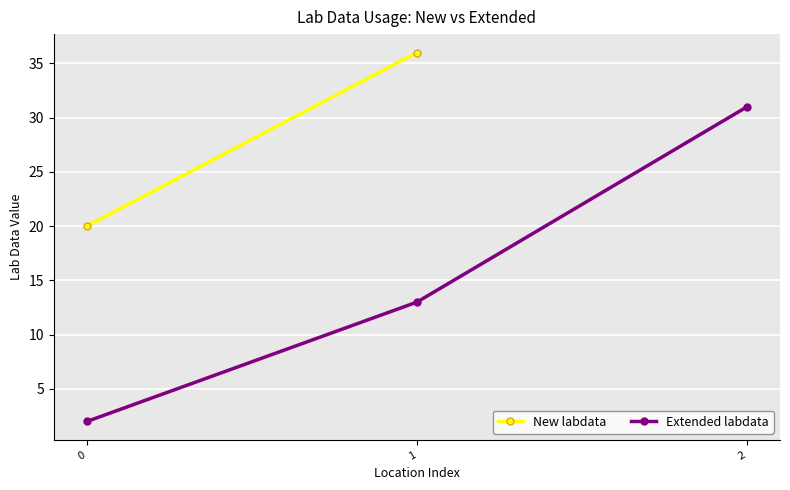

What is the value of the 2nd point from the left?

13